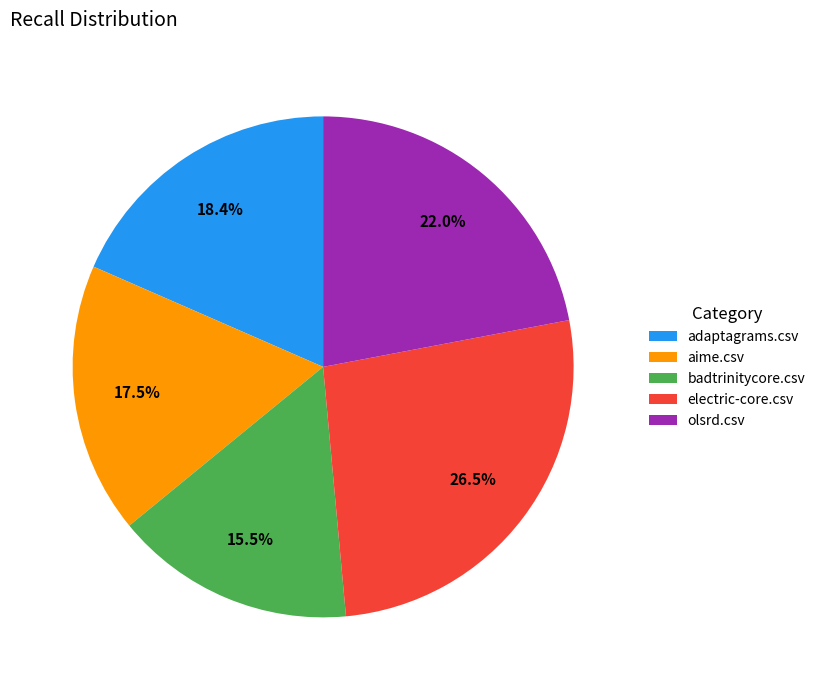

Rank the categories by value from lowest to highest.

badtrinitycore.csv, aime.csv, adaptagrams.csv, olsrd.csv, electric-core.csv